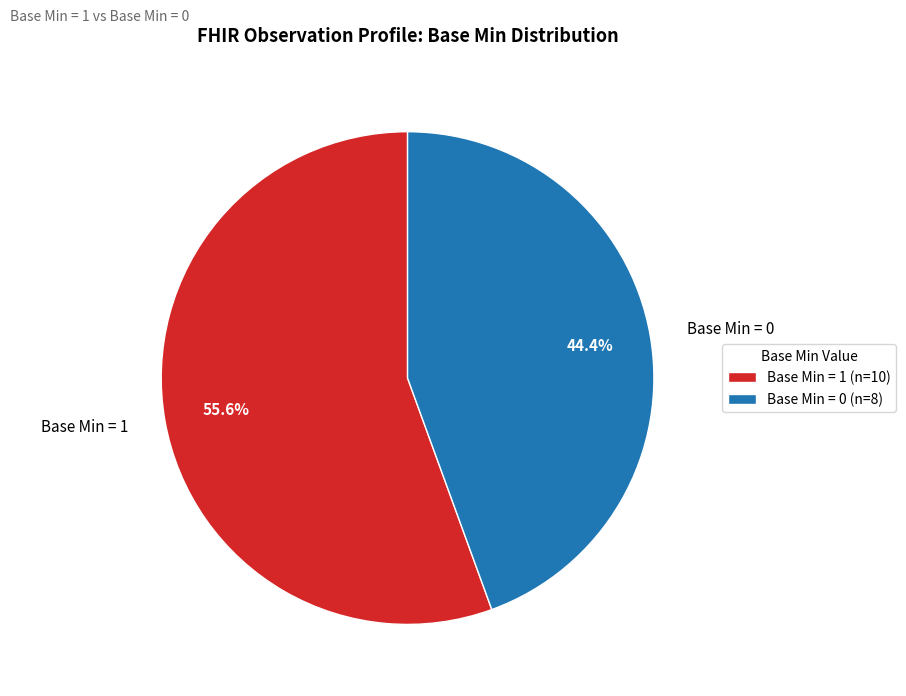

Approximately how many times larger is the value at Base Min = 1 compared to Base Min = 0?

1.3